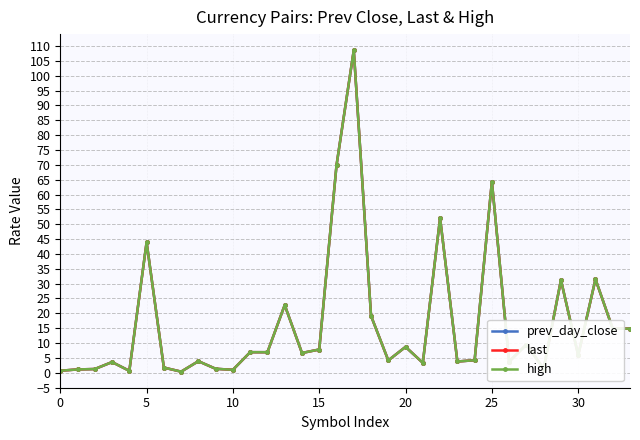

Rank the series by their average value, from highest to lowest.

high, prev_day_close, last